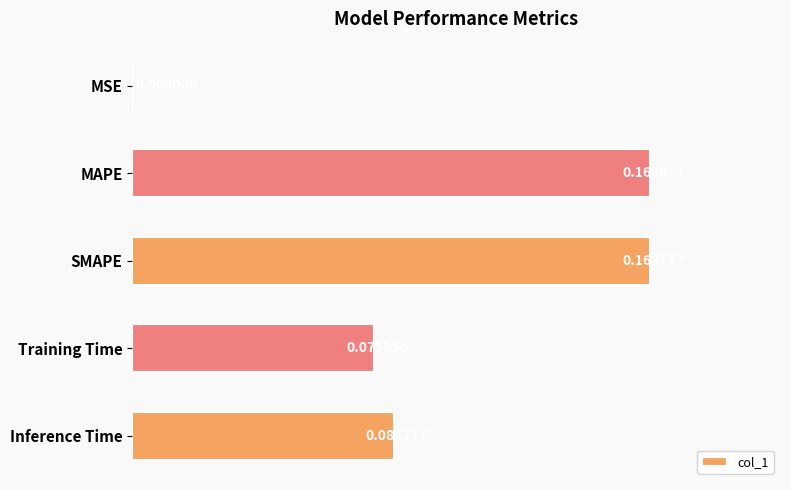

What is the change in value from MSE to MAPE?

+0.2